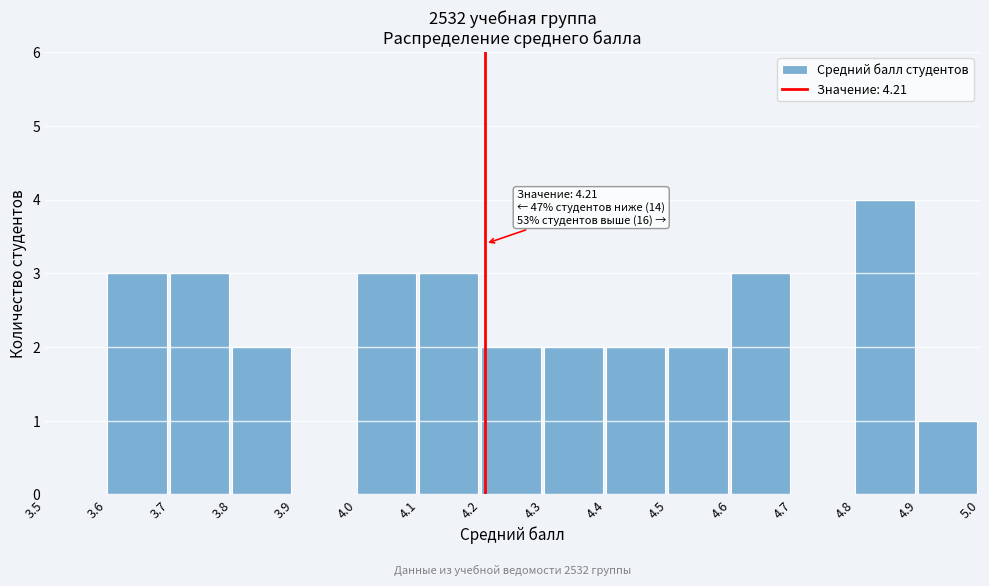

Over which range of the x-axis is the bar tallest?

4.8 to 4.9